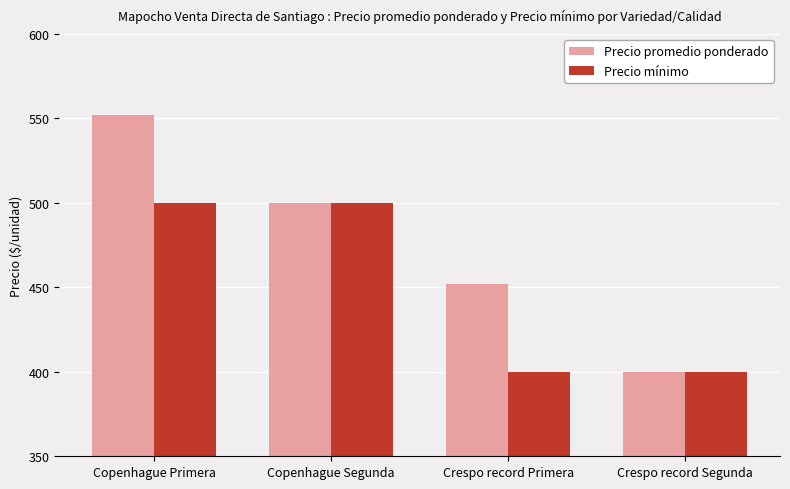

What is the maximum value shown in the chart?

552